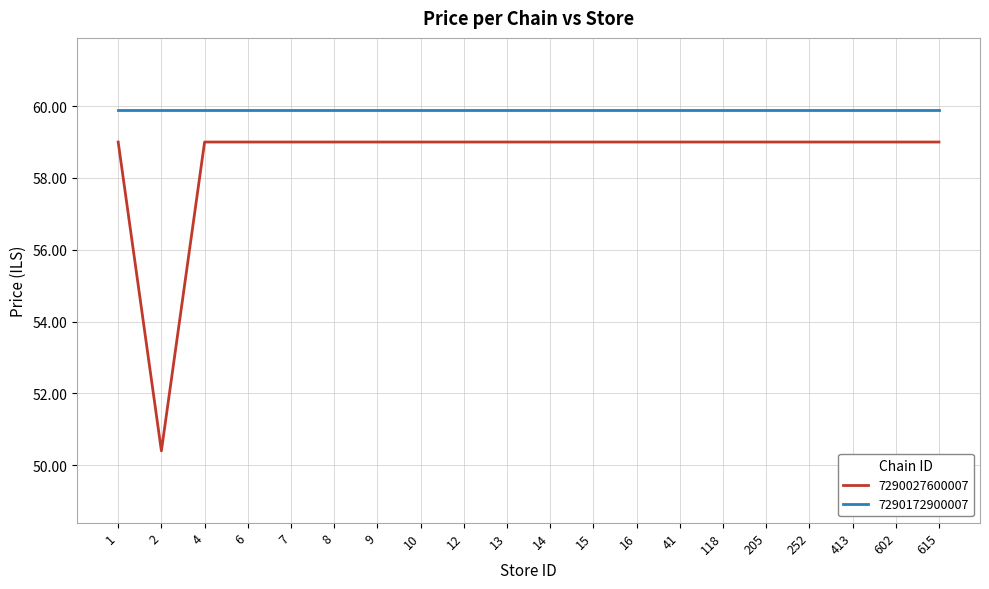

How many lines are shown in the chart?

2